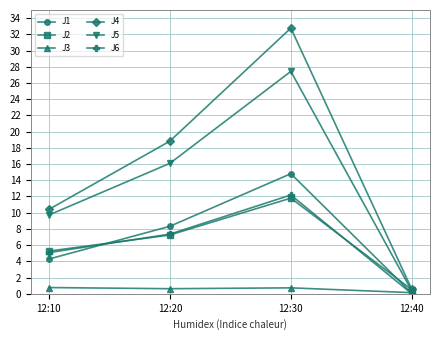

List the series in order of their peak value, highest first.

J4, J5, J1, J6, J2, J3